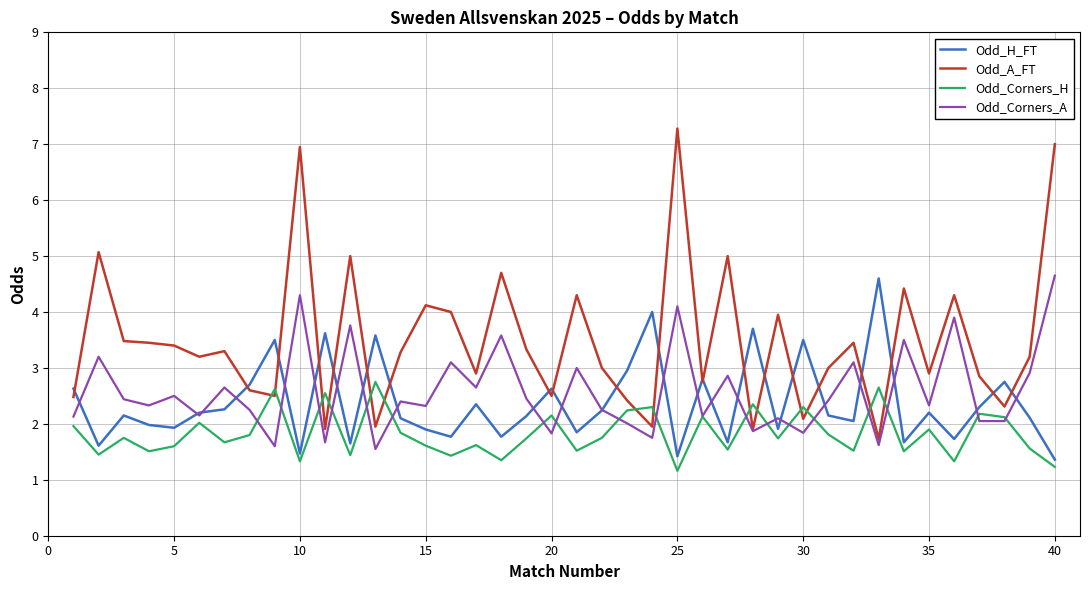

Which series has the widest spread of values?

Odd_A_FT